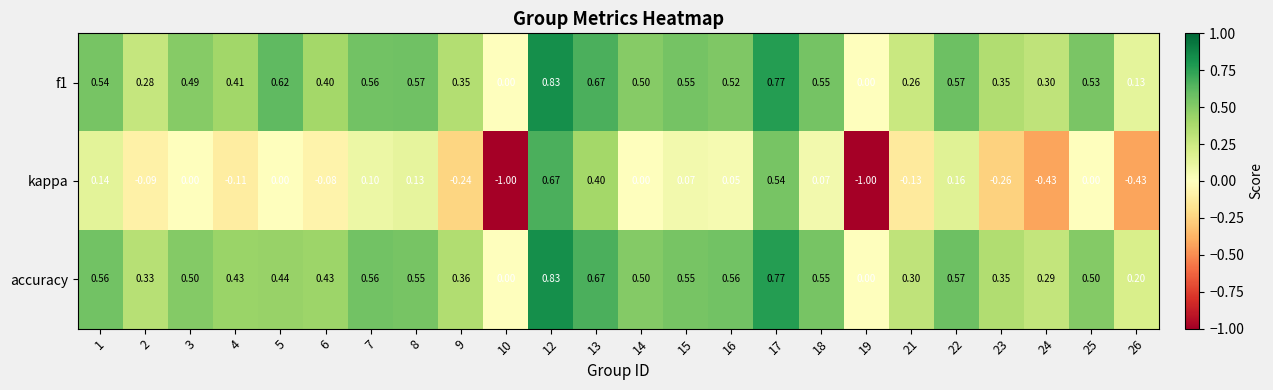

Count the number of categories in the chart.

24